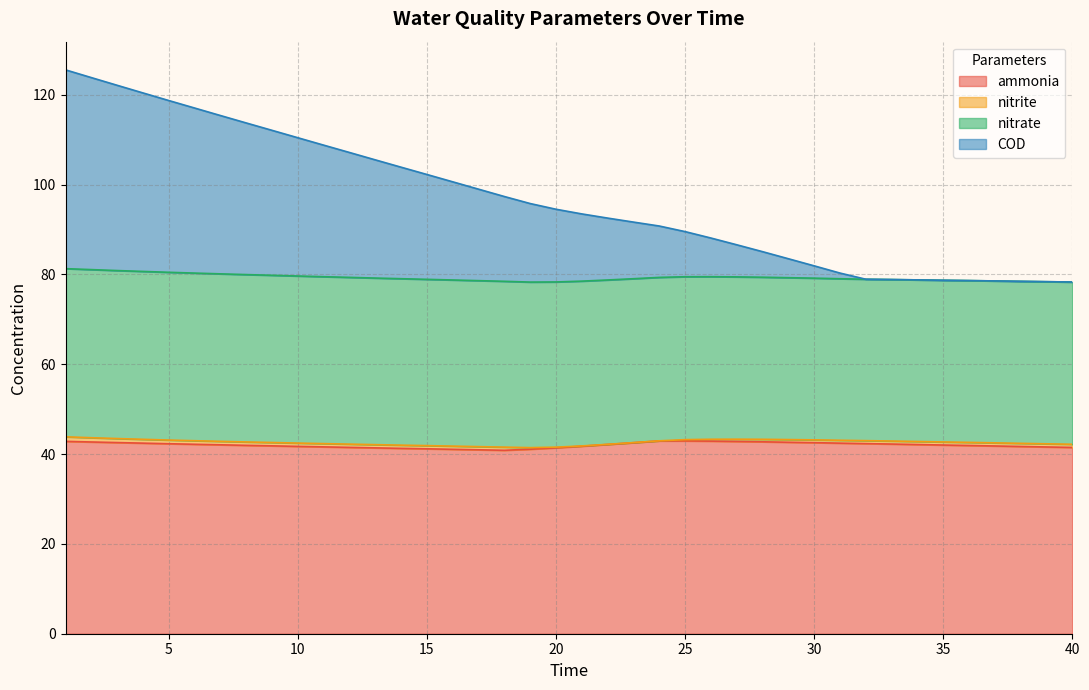

What is the value of the ammonia point at the 39th from the left?

41.6